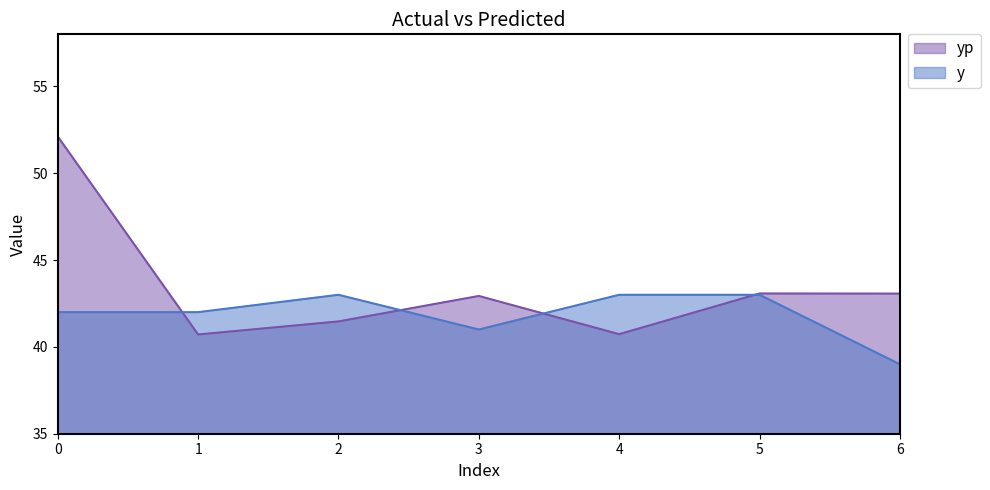

Reading left to right, list all the values displayed in this chart.

yp: 0=52.1	1=40.7	2=41.5	3=42.9	4=40.7	5=43.1	6=43.1
y: 0=42.0	1=42.0	2=43.0	3=41.0	4=43.0	5=43.0	6=39.0